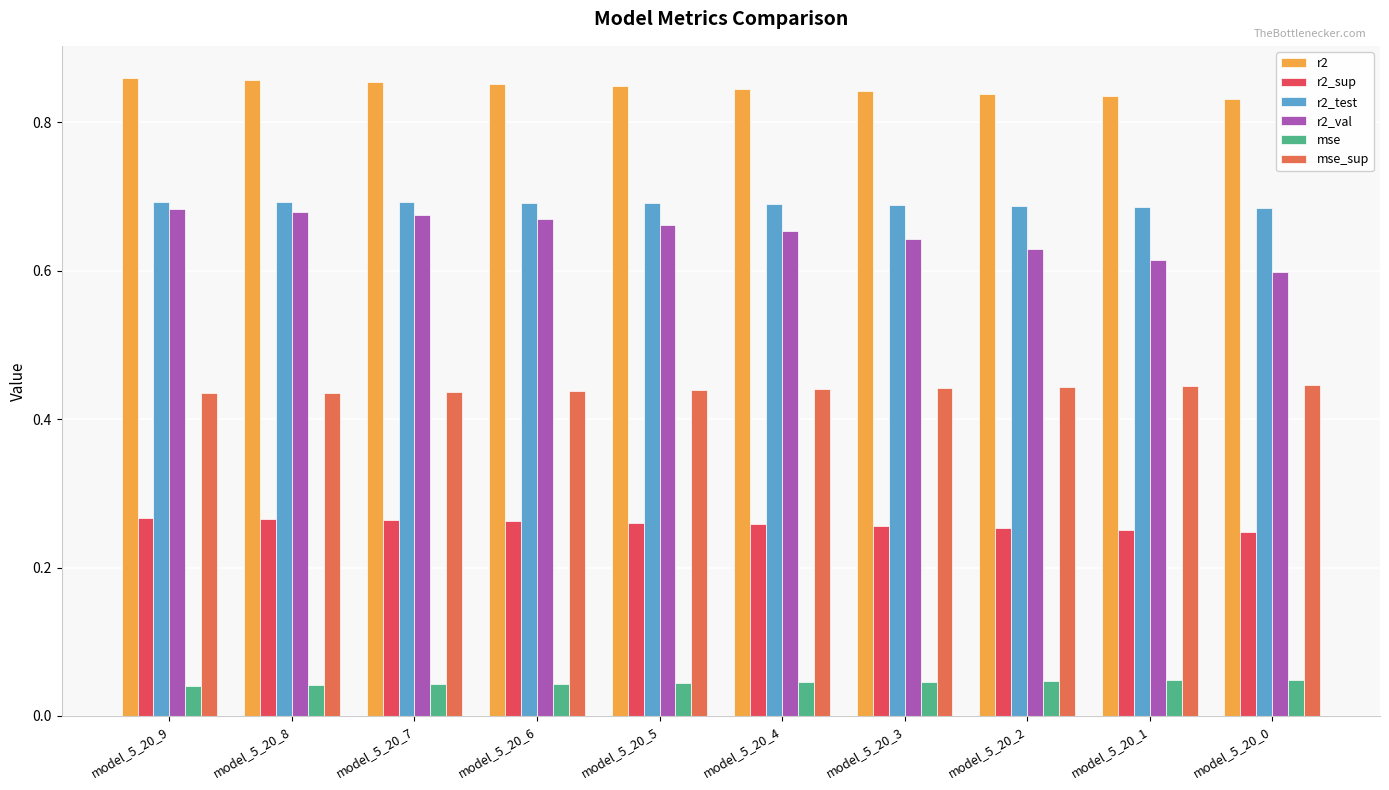

What is the value of the r2_sup bar at the 7th from the left?

0.3